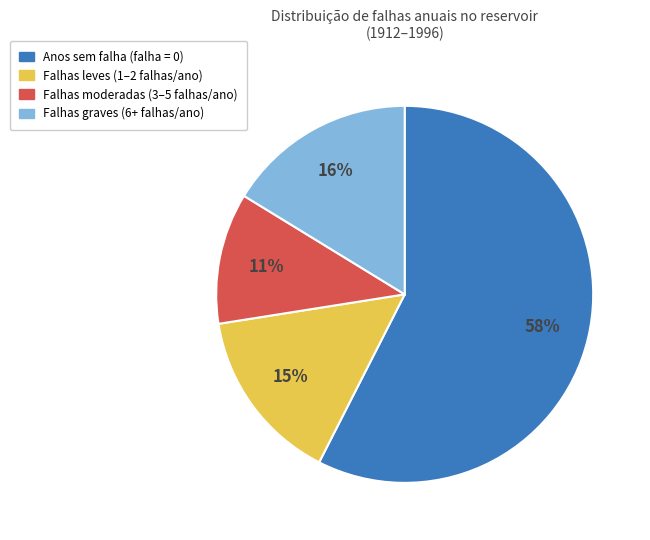

To the nearest percent, what is the difference between the largest and smallest slice percentages?

46%